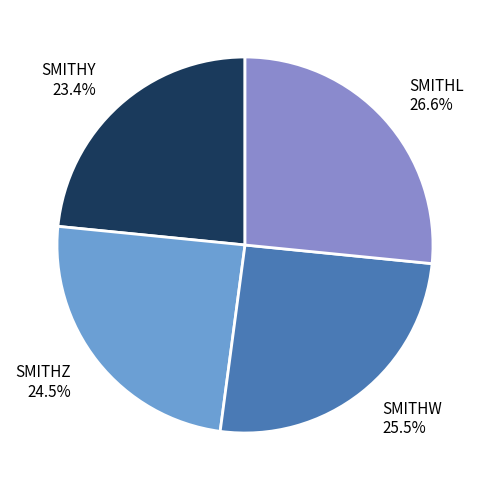

To the nearest percent, what is the difference between the largest and smallest slice percentages?

3%